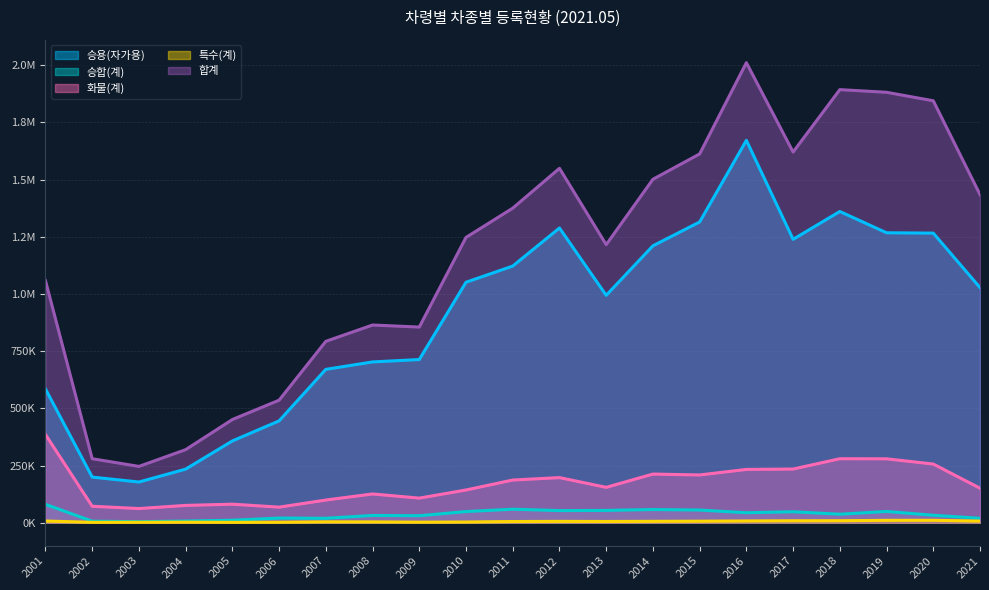

Reading left to right, what are all the values shown in this chart?

승용(자가용): 2001=584501	2002=199432	2003=177863	2004=234186	2005=357419	2006=445118	2007=670377	2008=702808	2009=713302	2010=1051167	2011=1121878	2012=1288239	2013=993958	2014=1210332	2015=1314584	2016=1671353	2017=1238802	2018=1360413	2019=1267401	2020=1265902	2021=1027877
승합(계): 2001=80096	2002=6590	2003=4469	2004=7168	2005=10864	2006=20153	2007=19296	2008=31664	2009=30511	2010=48654	2011=59004	2012=52857	2013=53760	2014=57549	2015=55367	2016=43533	2017=47754	2018=37100	2019=49122	2020=32493	2021=19346
화물(계): 2001=385357	2002=71953	2003=61906	2004=75625	2005=81017	2006=68037	2007=99015	2008=125667	2009=107463	2010=142997	2011=186502	2012=197166	2013=154591	2014=212635	2015=208647	2016=232903	2017=234584	2018=279644	2019=279268	2020=256406	2021=150794
특수(계): 2001=7392	2002=1654	2003=1804	2004=2293	2005=1652	2006=2053	2007=3784	2008=3497	2009=2434	2010=3001	2011=5177	2012=5811	2013=5388	2014=5994	2015=6564	2016=7600	2017=8432	2018=8693	2019=10350	2020=10599	2021=6951
합계: 2001=1057978	2002=279740	2003=246135	2004=319372	2005=451097	2006=535590	2007=792907	2008=864187	2009=855230	2010=1247154	2011=1375032	2012=1549144	2013=1215550	2014=1501296	2015=1612061	2016=2011026	2017=1620297	2018=1893174	2019=1881525	2020=1844498	2021=1434350